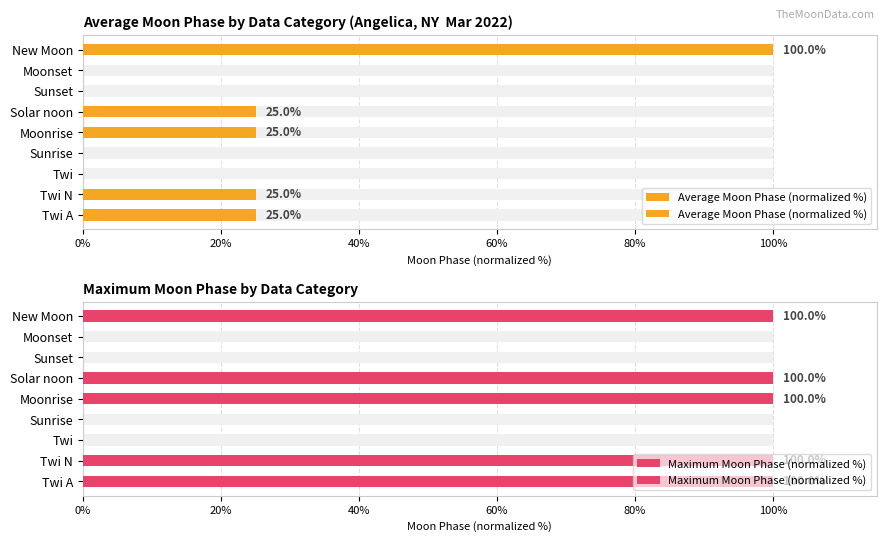

Is it true that Average Moon Phase (normalized %) equals 25 at Solar noon?

True